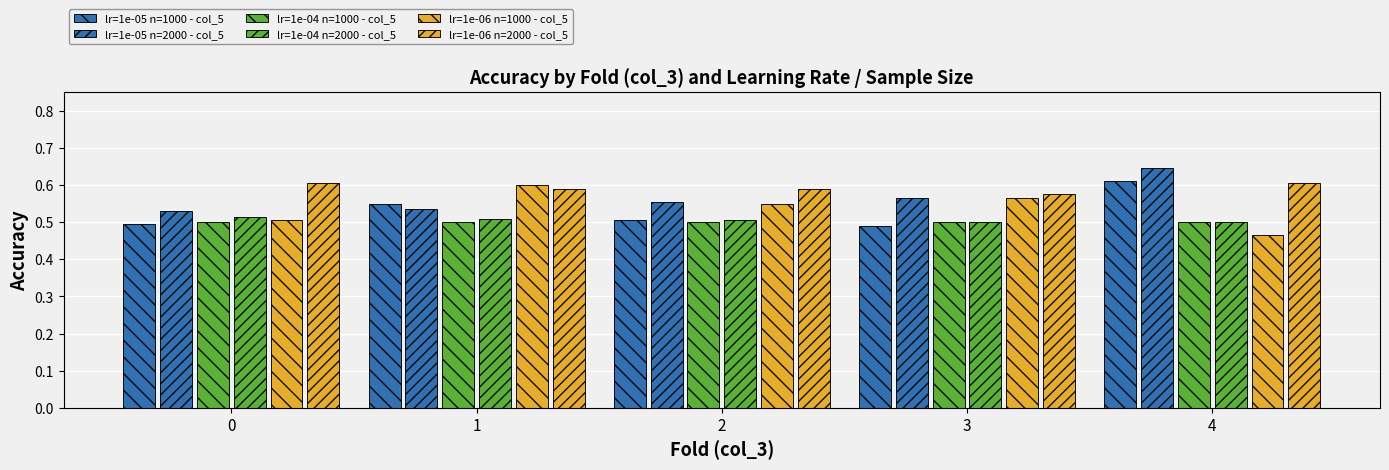

List the labels in order of lr=1e-06 n=1000 - col_5 value, smallest first.

4, 0, 2, 3, 1